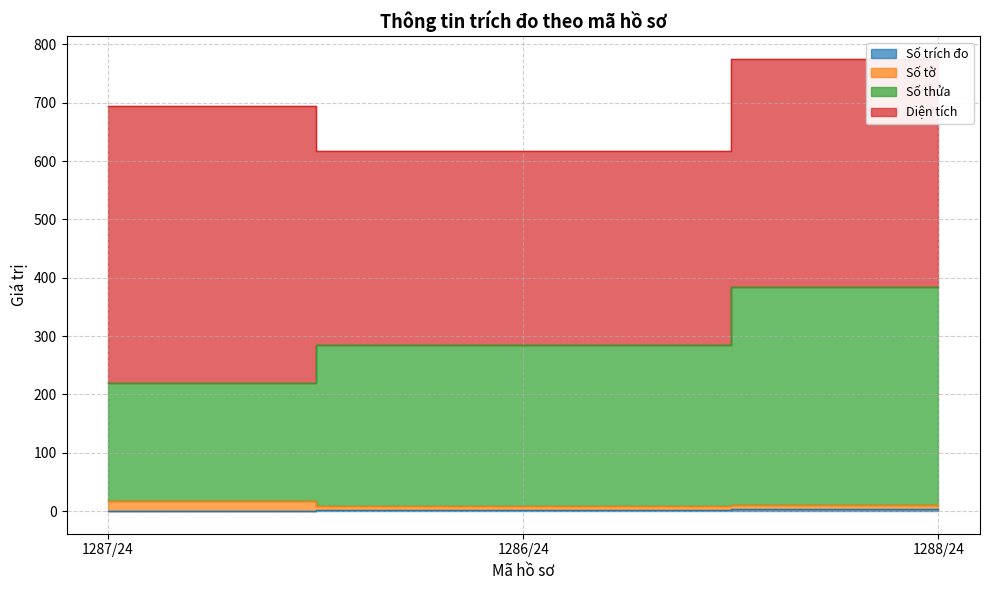

What is the spread (max minus min) of values at 1286/24?

283